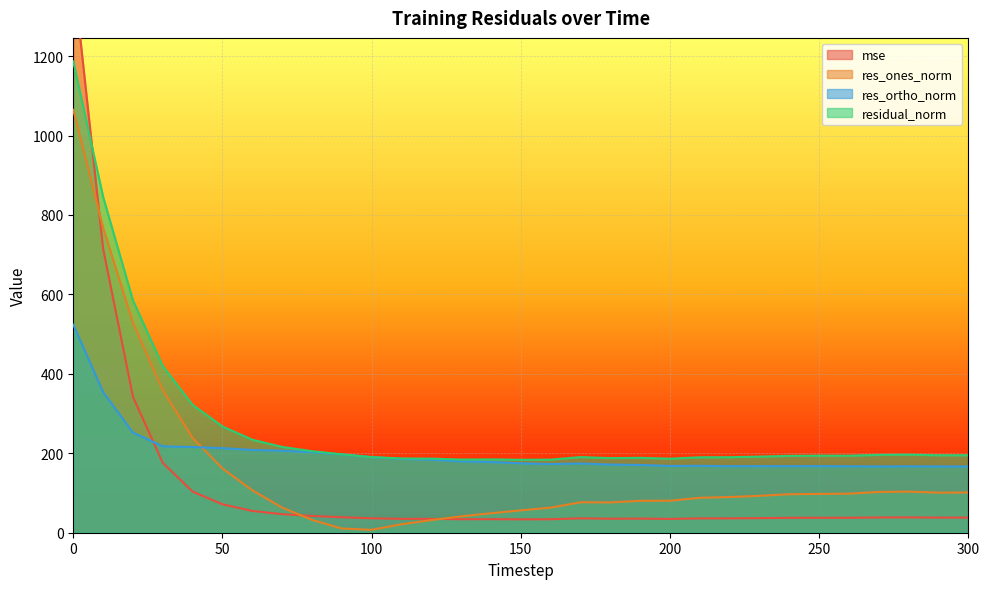

What is the difference between the residual_norm values at 220 and 280?

6.5